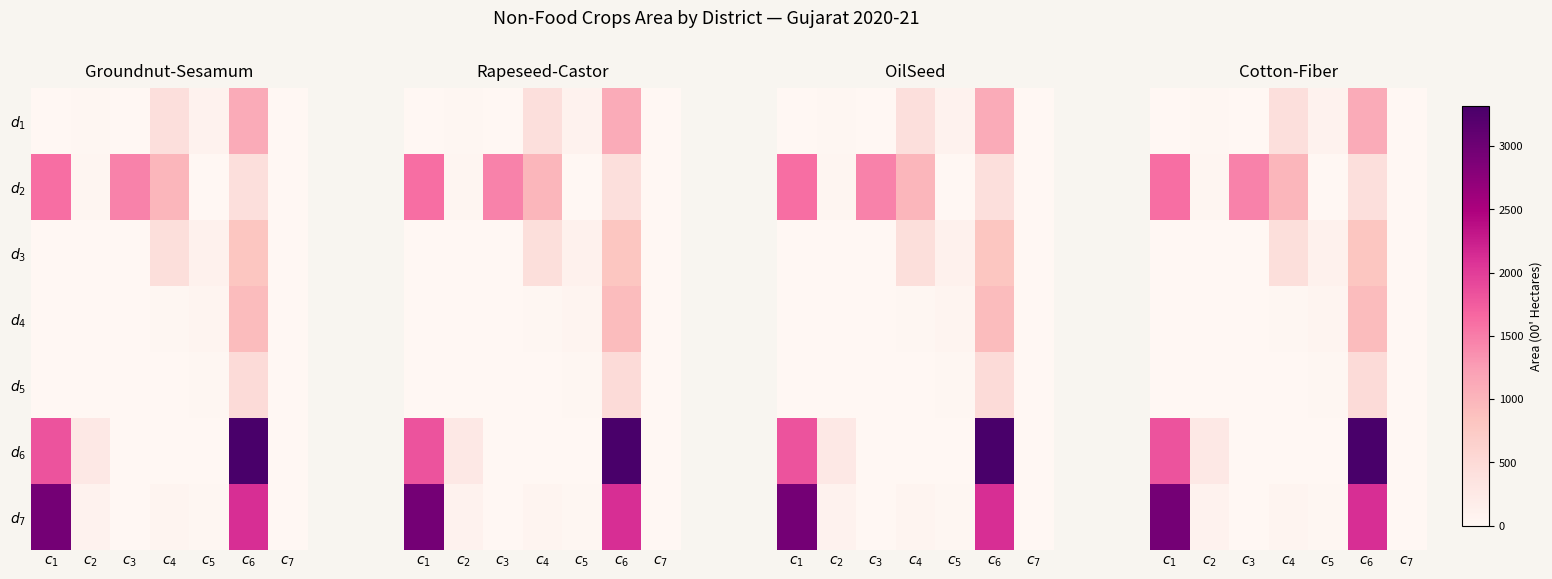

Which series changed the most between $c_{2}$ and $c_{6}$?

$d_{6}$